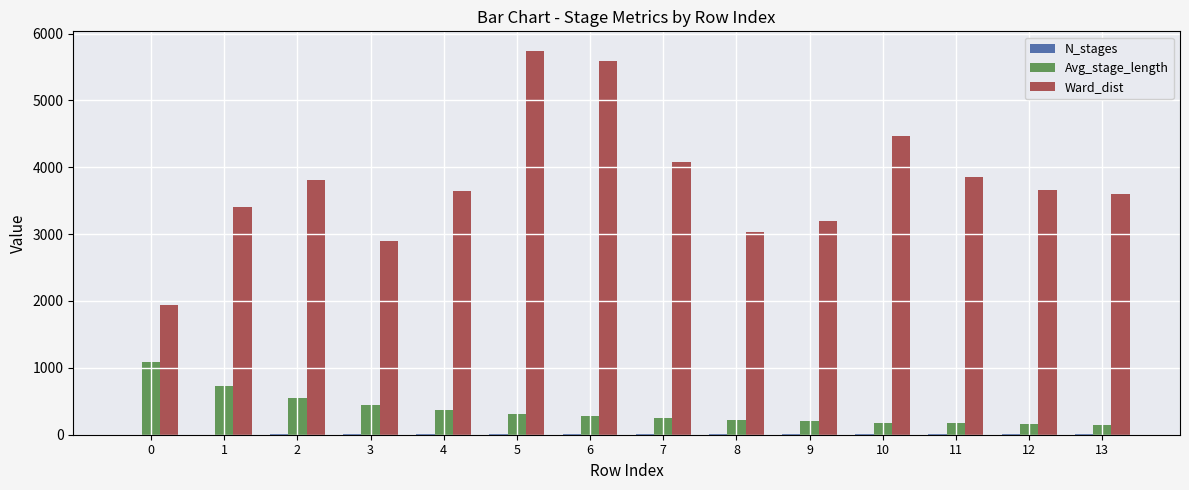

Are the bars grouped side by side (vs. stacked)?

Yes